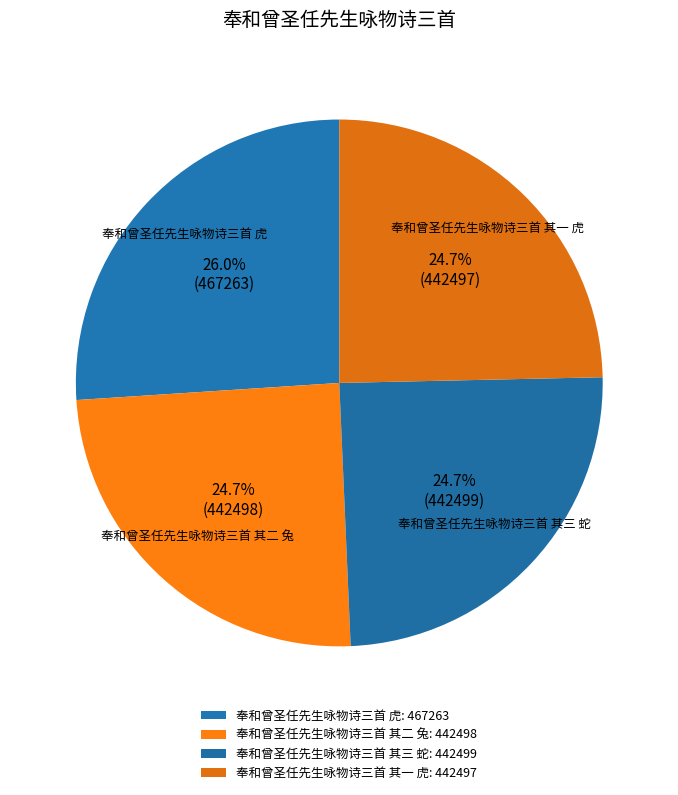

To the nearest percent, what is the combined percentage of 奉和曾圣任先生咏物诗三首 其三 蛇 and 奉和曾圣任先生咏物诗三首 其二 兔?

49%